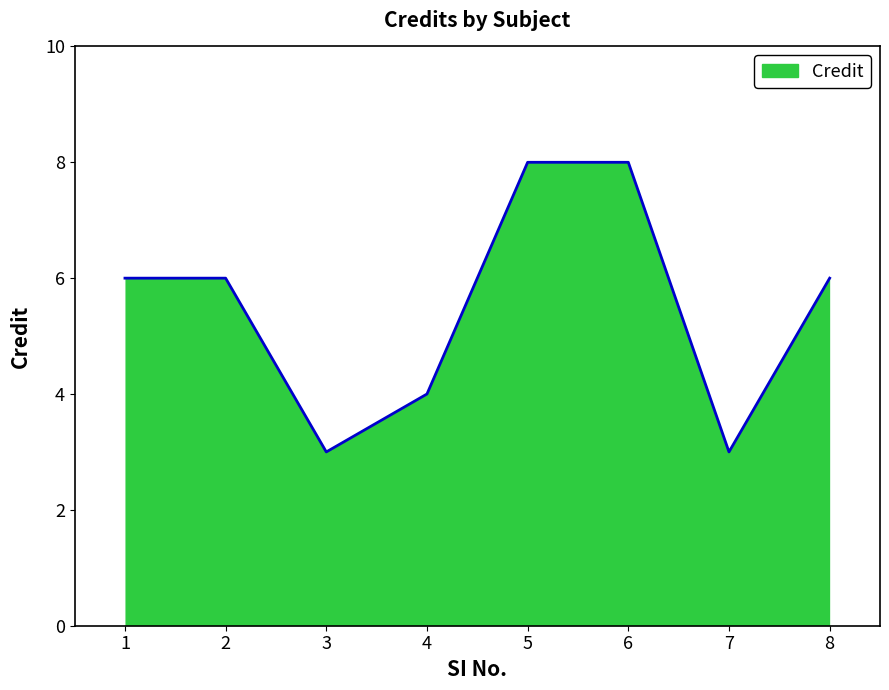

Approximately how many times larger is the value at 5 compared to 7?

2.7